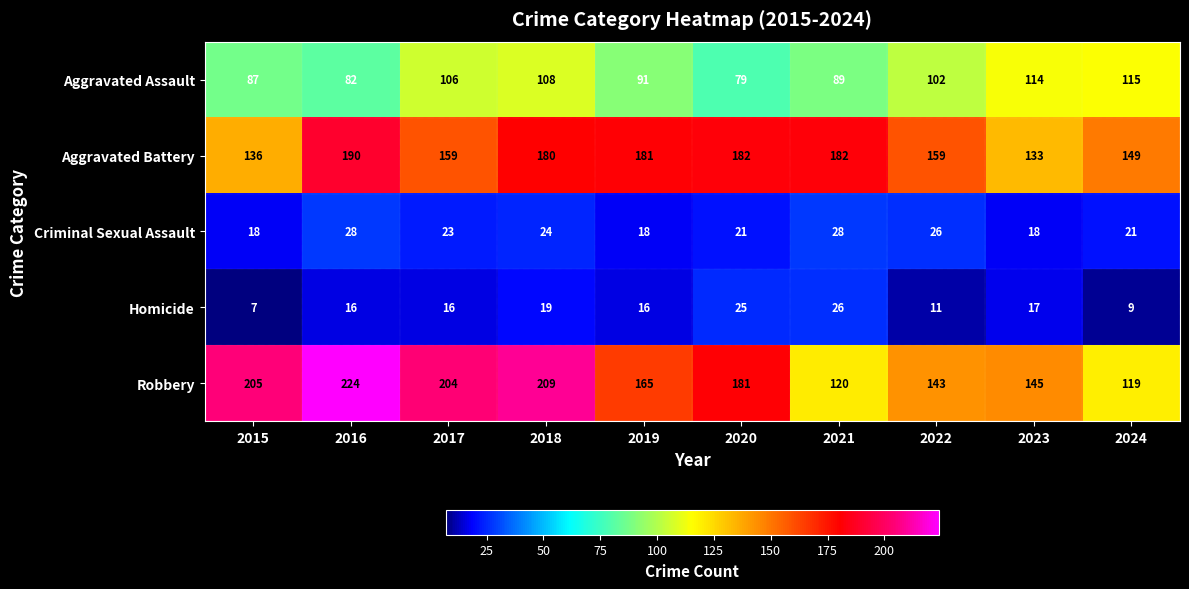

List the series in order of their peak value, highest first.

Robbery, Aggravated Battery, Aggravated Assault, Criminal Sexual Assault, Homicide